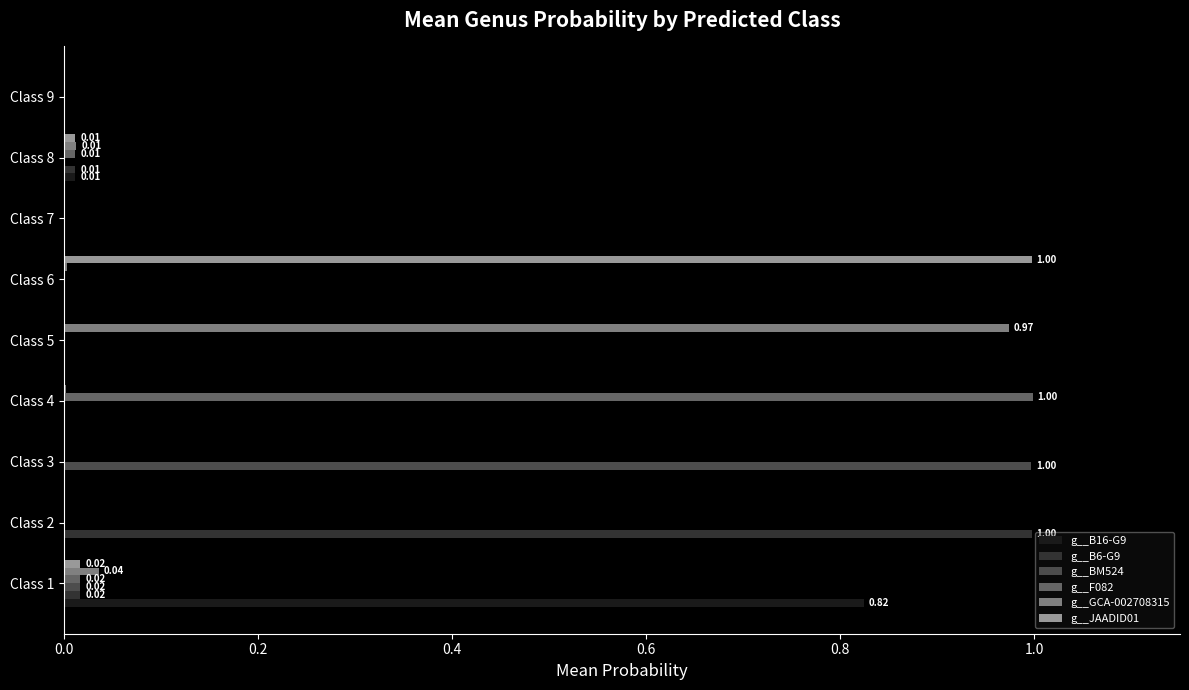

What is the difference between the maximum and minimum values in the g__BM524 series?

1.0